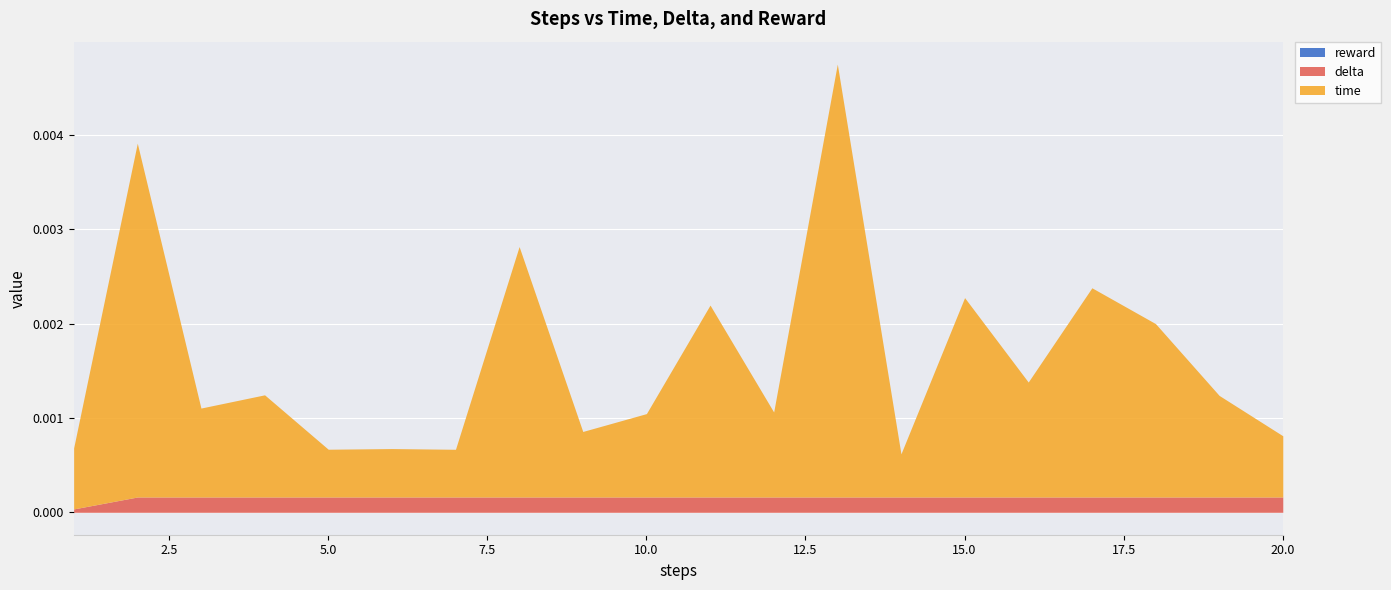

True or false: reward and delta cross at least once.

False